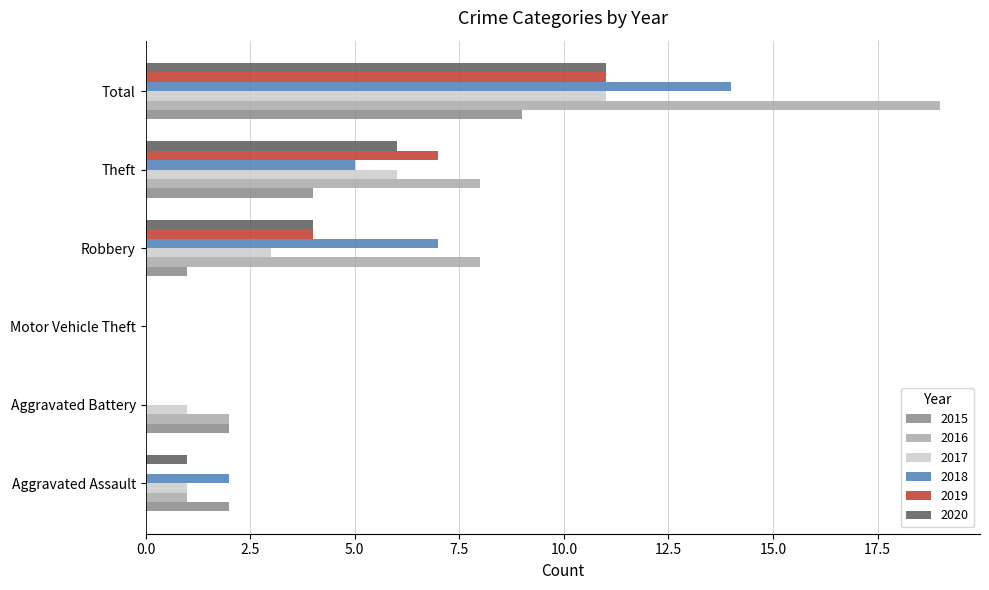

Is it true that 2020 equals 8 at Theft?

False